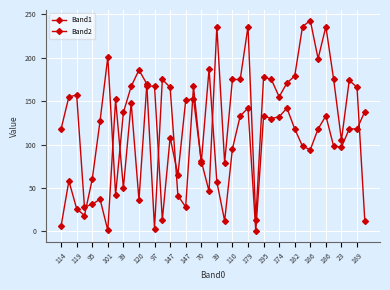

How many categories are shown in the chart?

40